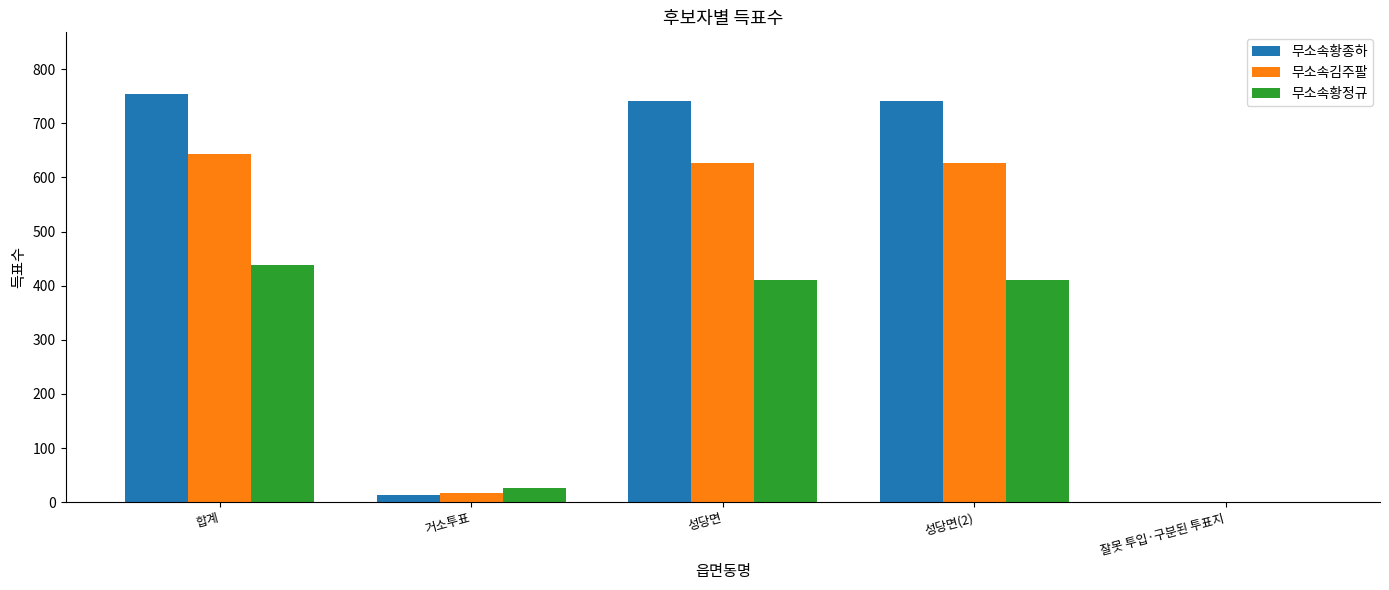

Which category has the highest value in the 무소속황정규 series?

합계